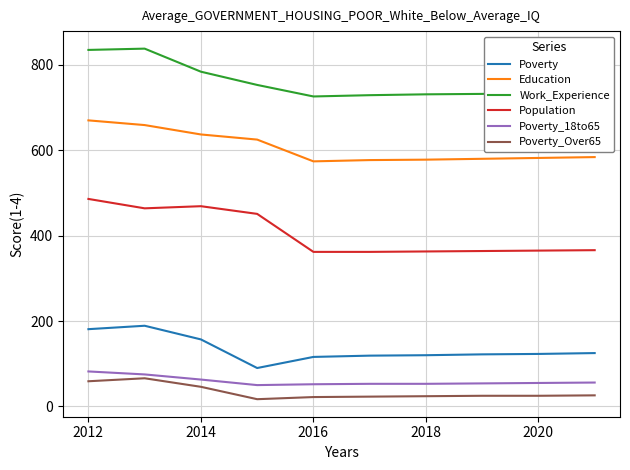

True or false: Population and Poverty intersect in this chart.

False